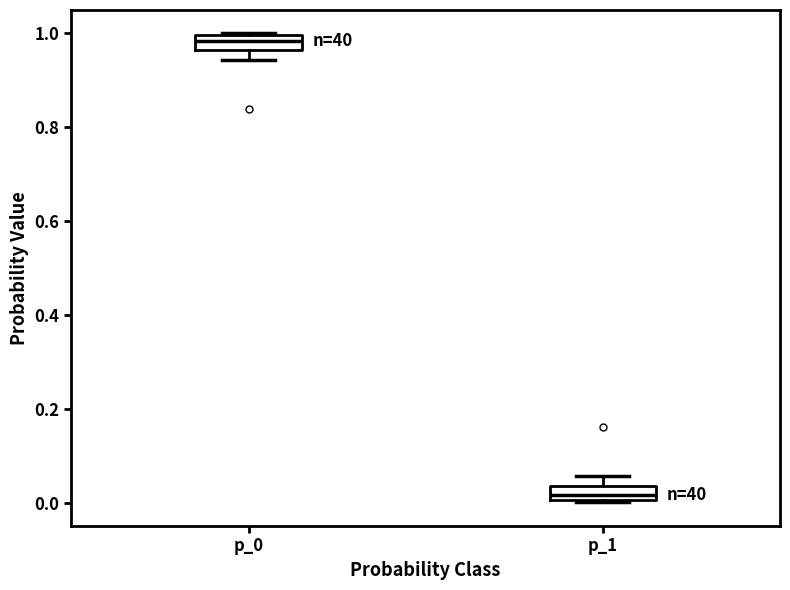

Reading left to right, transcribe this box plot: for each box, give where its median line is, the range the box spans, and where its two whiskers end, as read against the y-axis. The values are not printed on the chart, so give them approximately, as read against the axis.

p_0: median 0.98, box 0.96 to 1.00, whiskers 0.94 to 1.00
p_1: median 0.02, box 0.00 to 0.04, whiskers 0.00 to 0.06